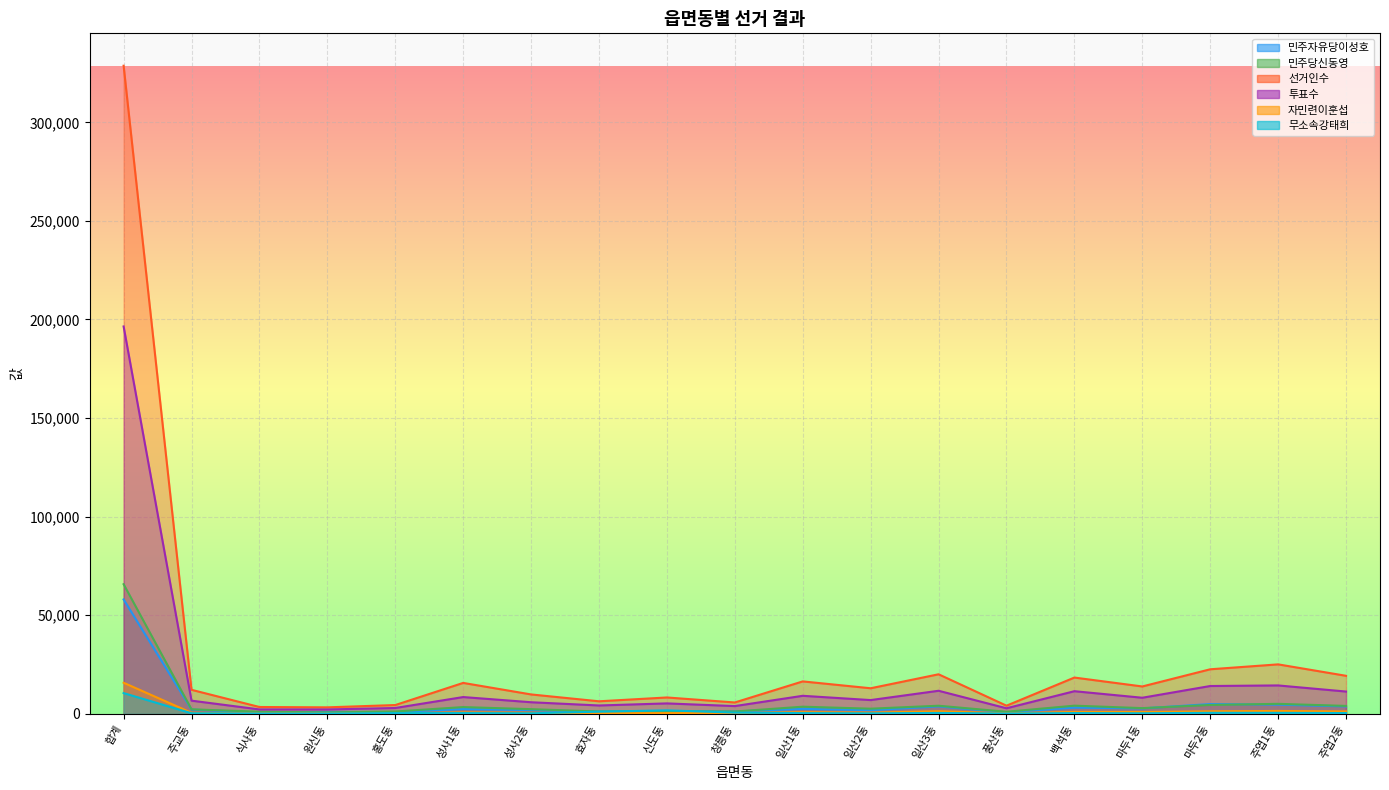

What is the difference between the 투표수 values at 주엽2동 and 홍도동?

8346